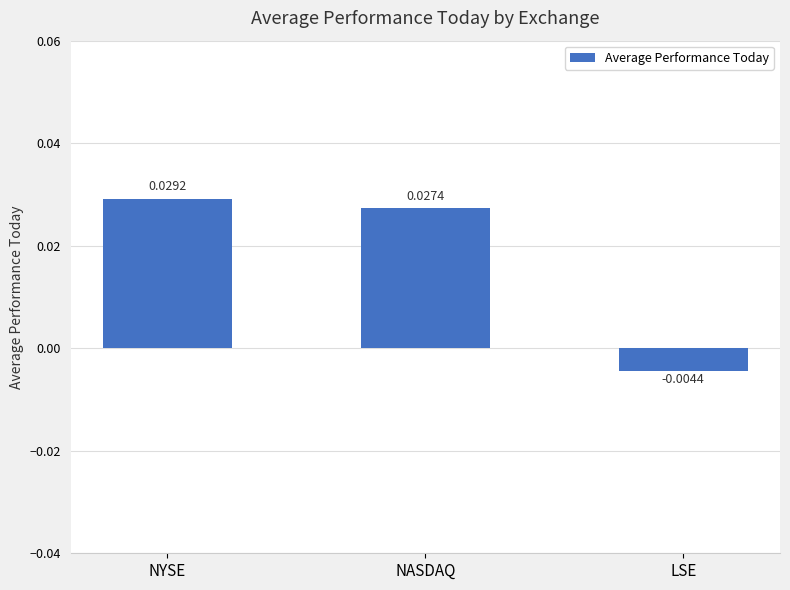

How many bars are there in total?

3